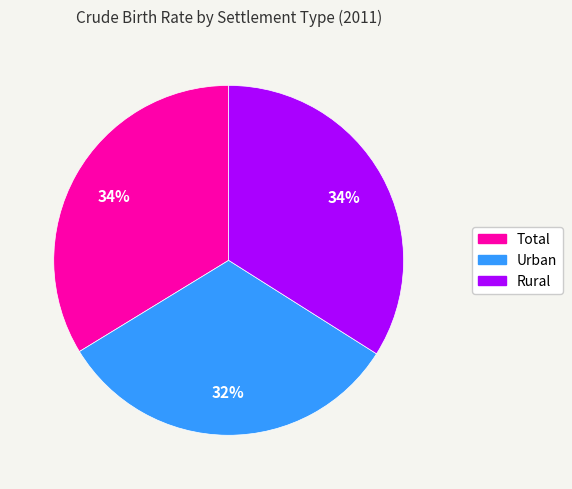

What is the ratio of the value at Rural to the value at Urban?

1.1